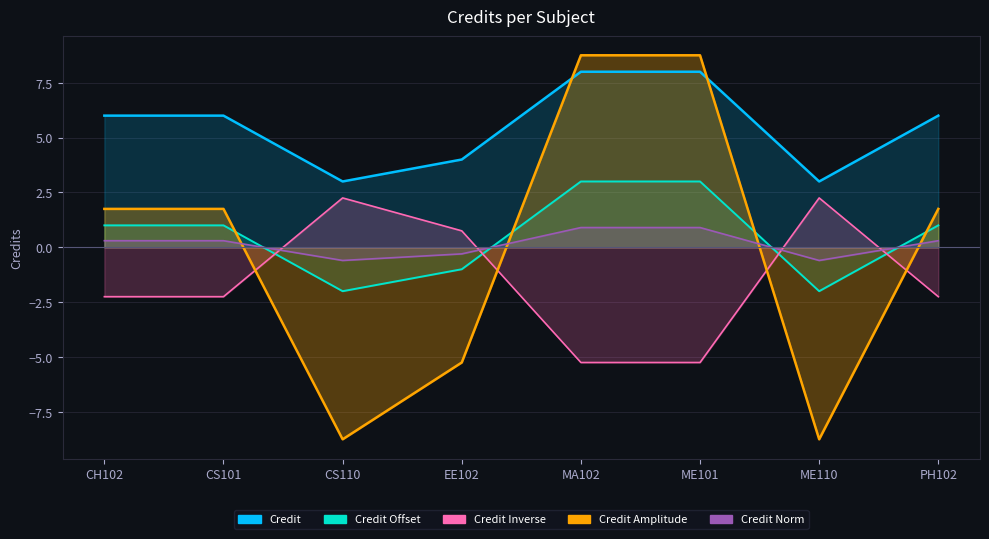

Does the chart display data point markers on the line(s)?

No